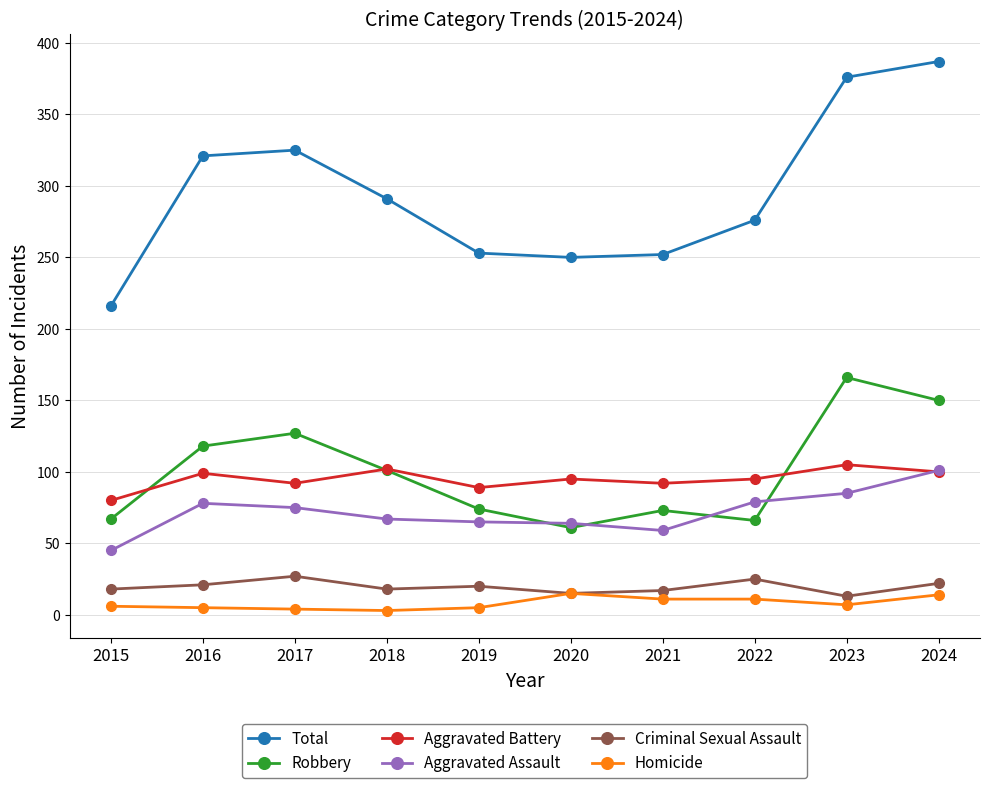

What is the maximum value shown in the chart?

387